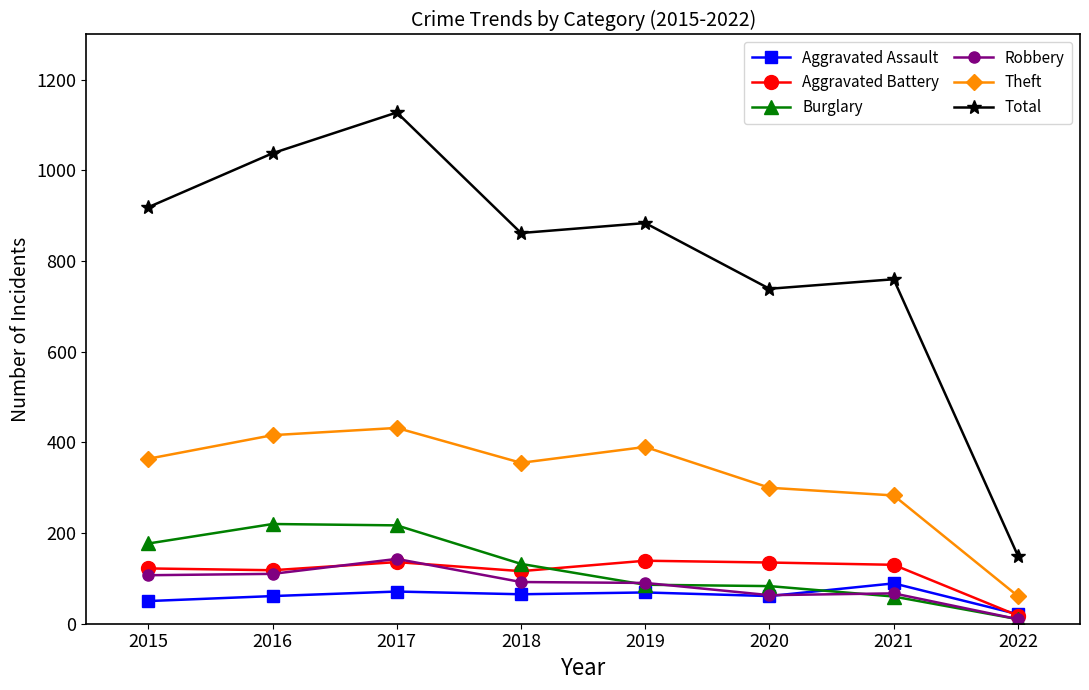

At which category is the sum across all series the highest?

2017